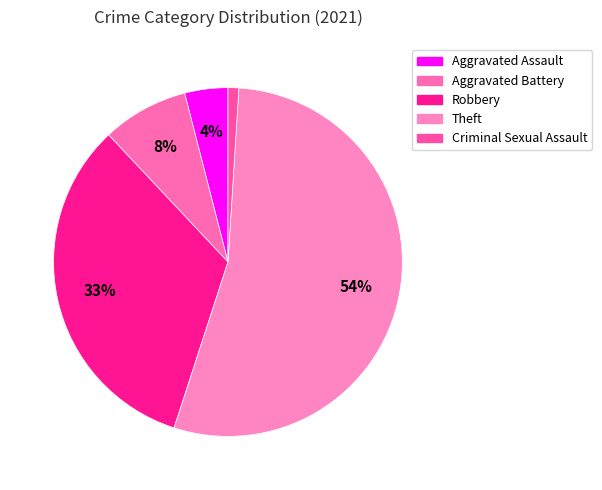

To the nearest percent, what percentage of the pie is Theft?

54%